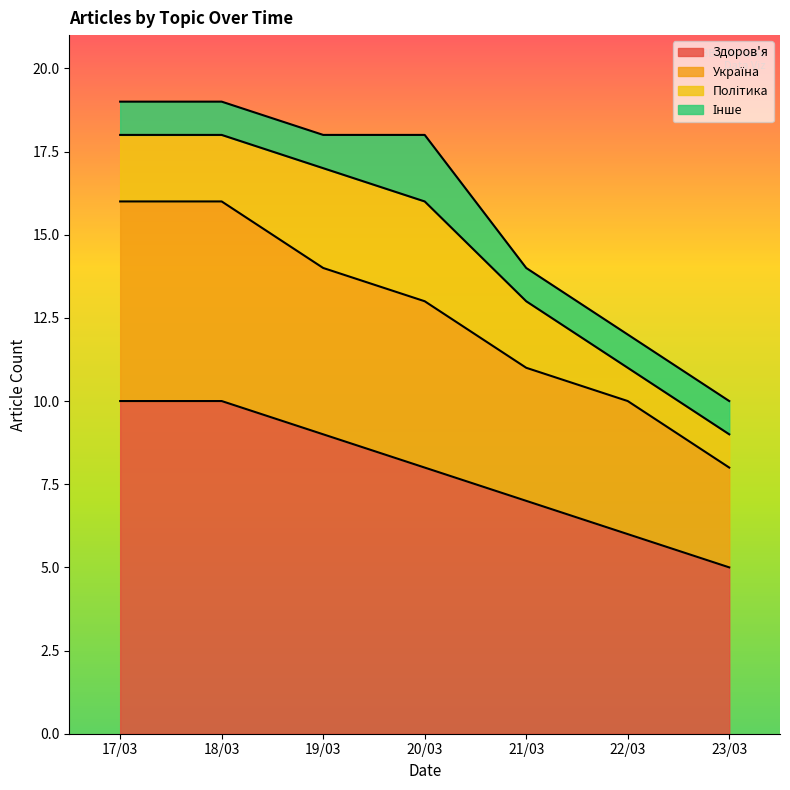

Which category has the lowest value across all series?

23/03